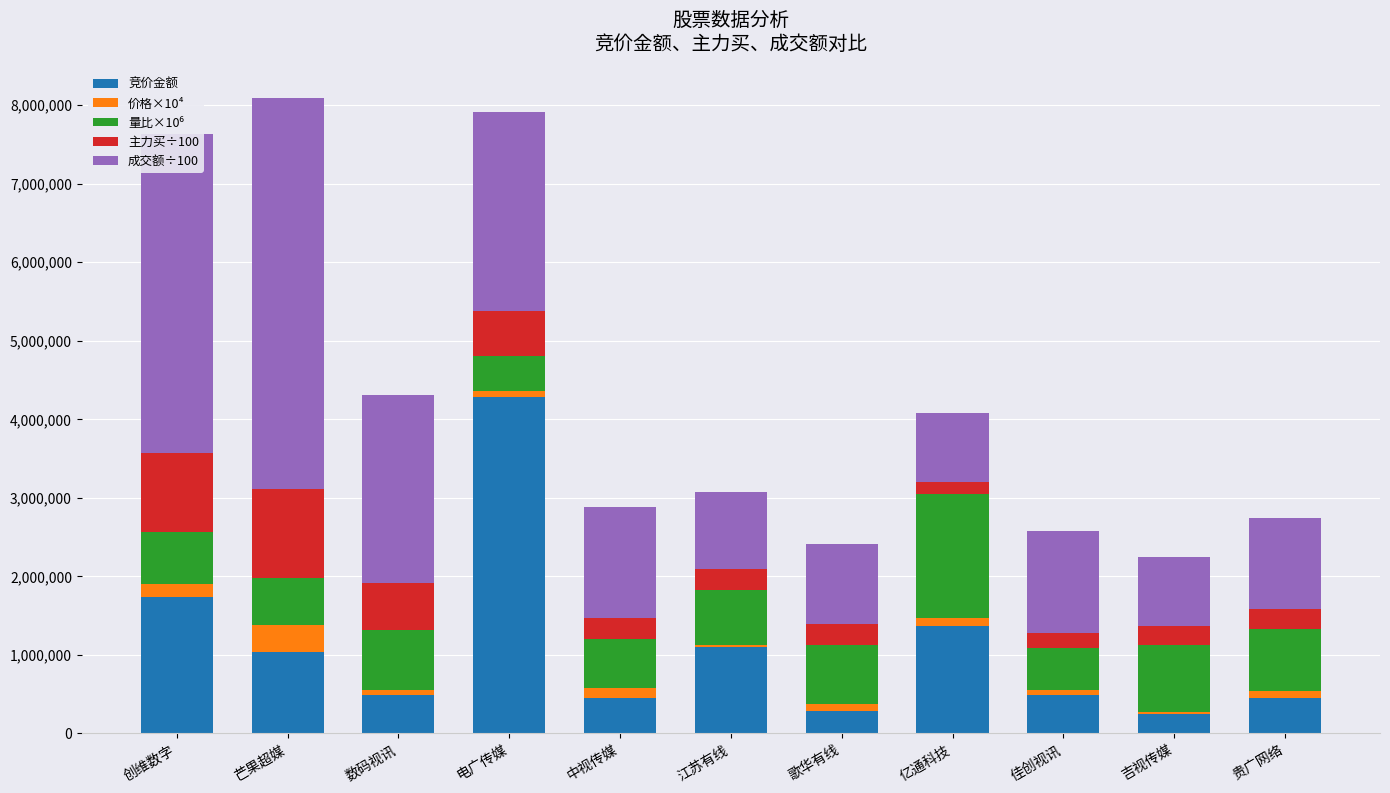

Is it true that 竞价金额 equals 857775.9 at 数码视讯?

False